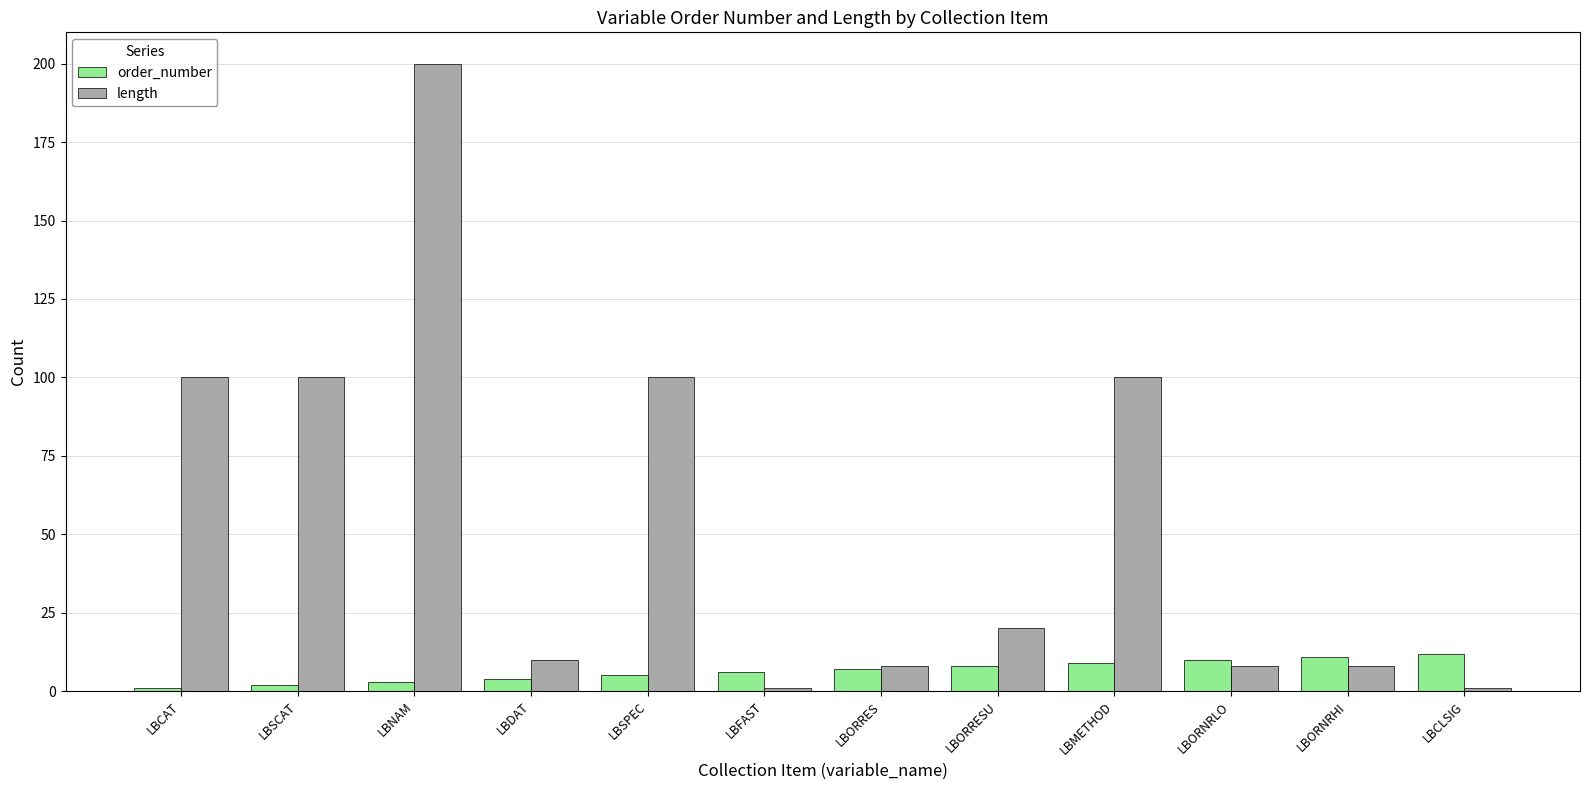

Read the order_number value at LBORNRLO, to the nearest 10.

10